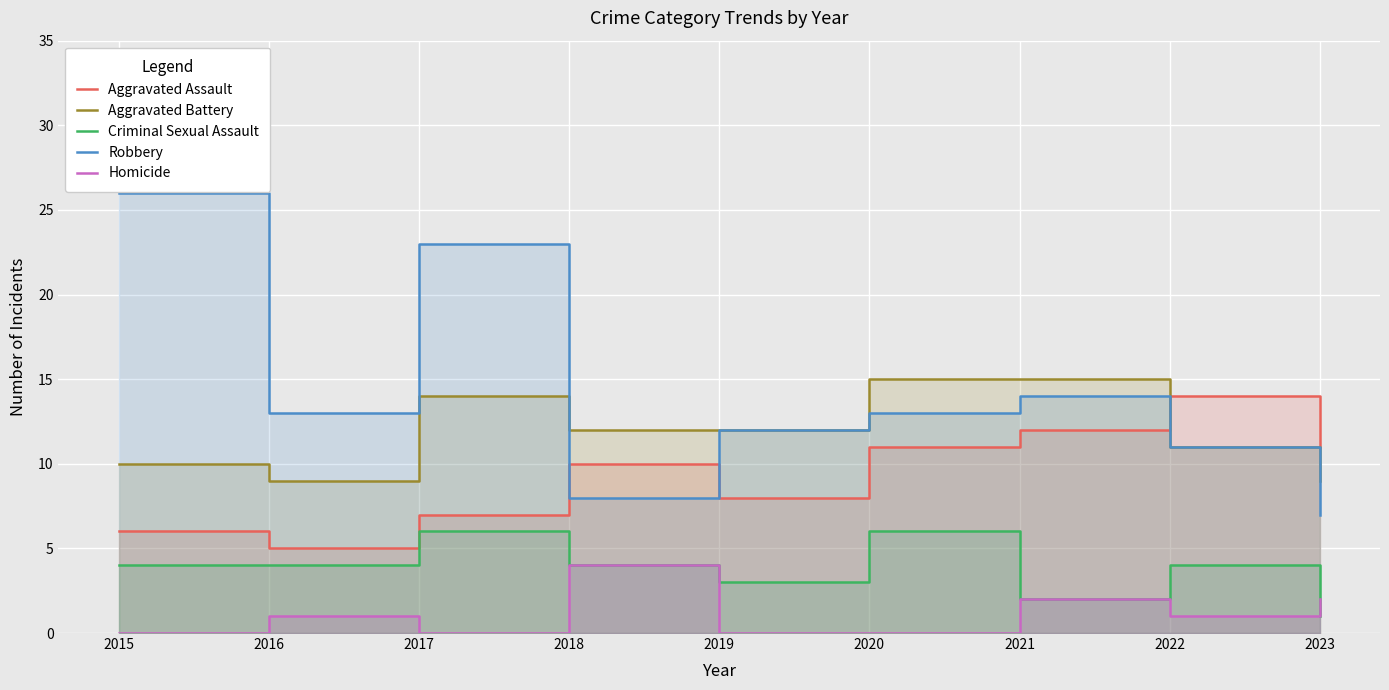

At how many categories does at least one series exceed 12?

6